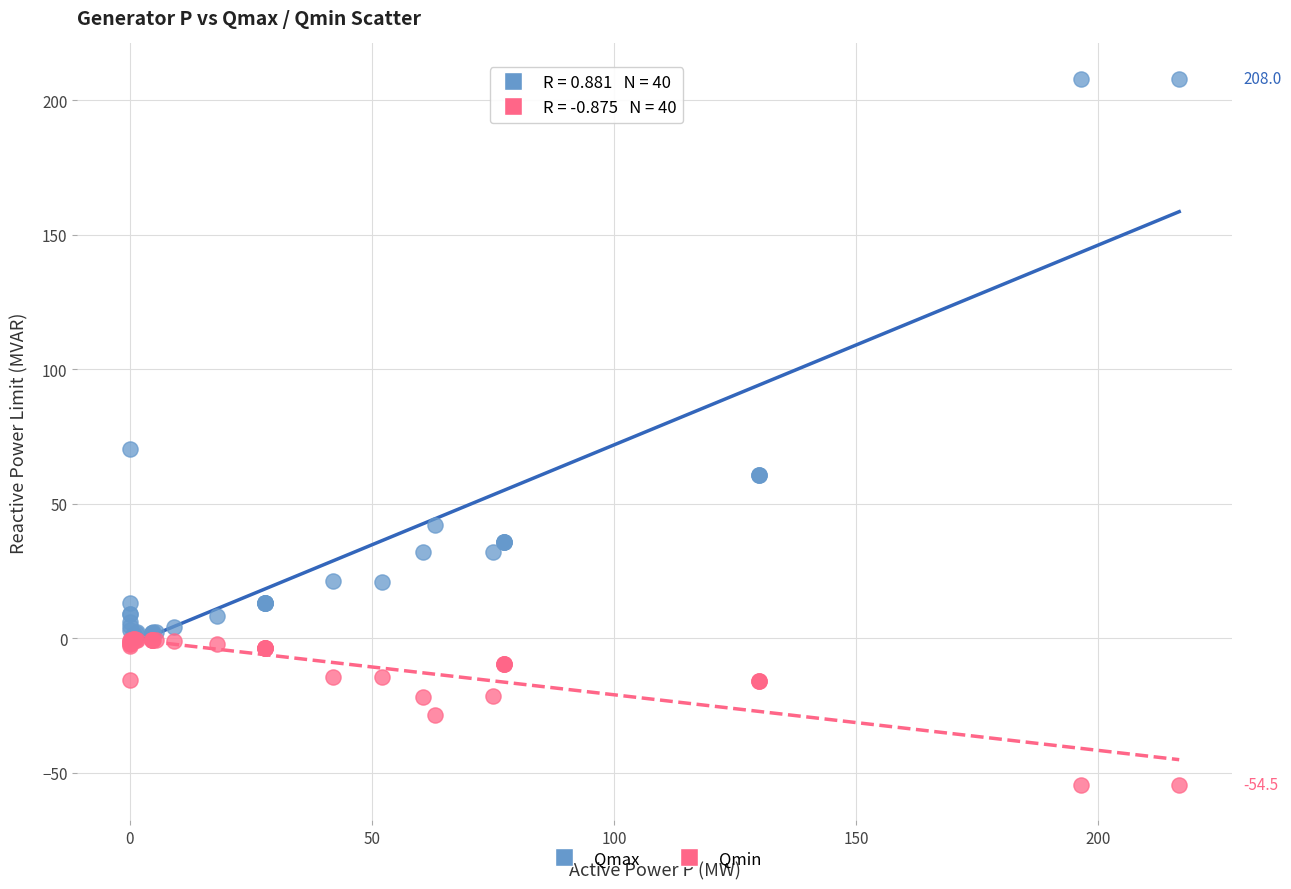

What are all the series names shown in the legend?

Qmax, Qmin